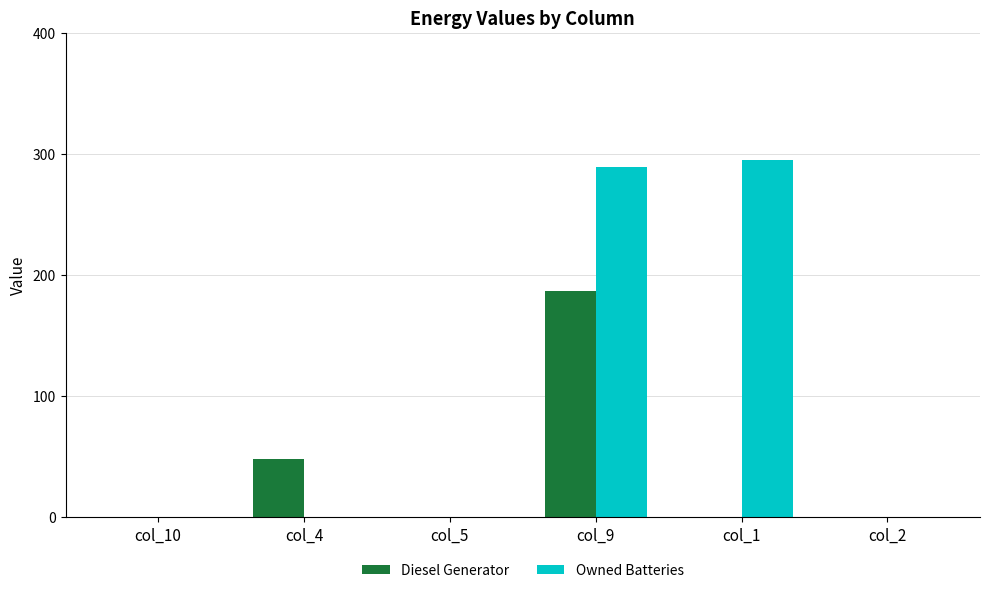

At which category is the sum across all series the highest?

col_9